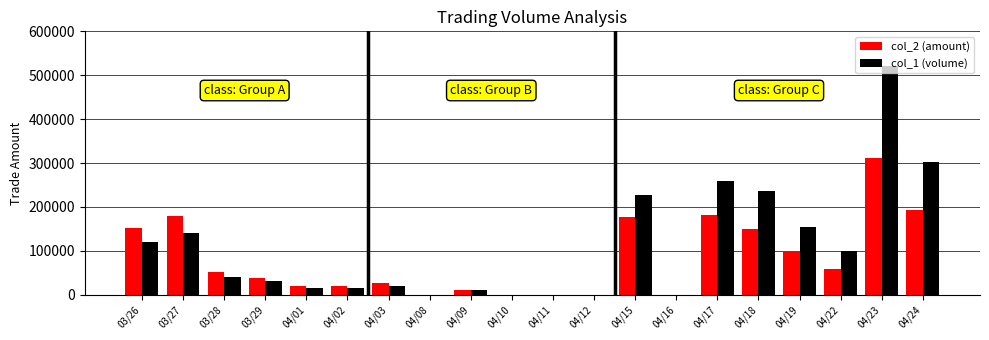

Is the value of col_2 (amount) at 03/27 greater than the value of col_1 (volume) at 04/23?

No